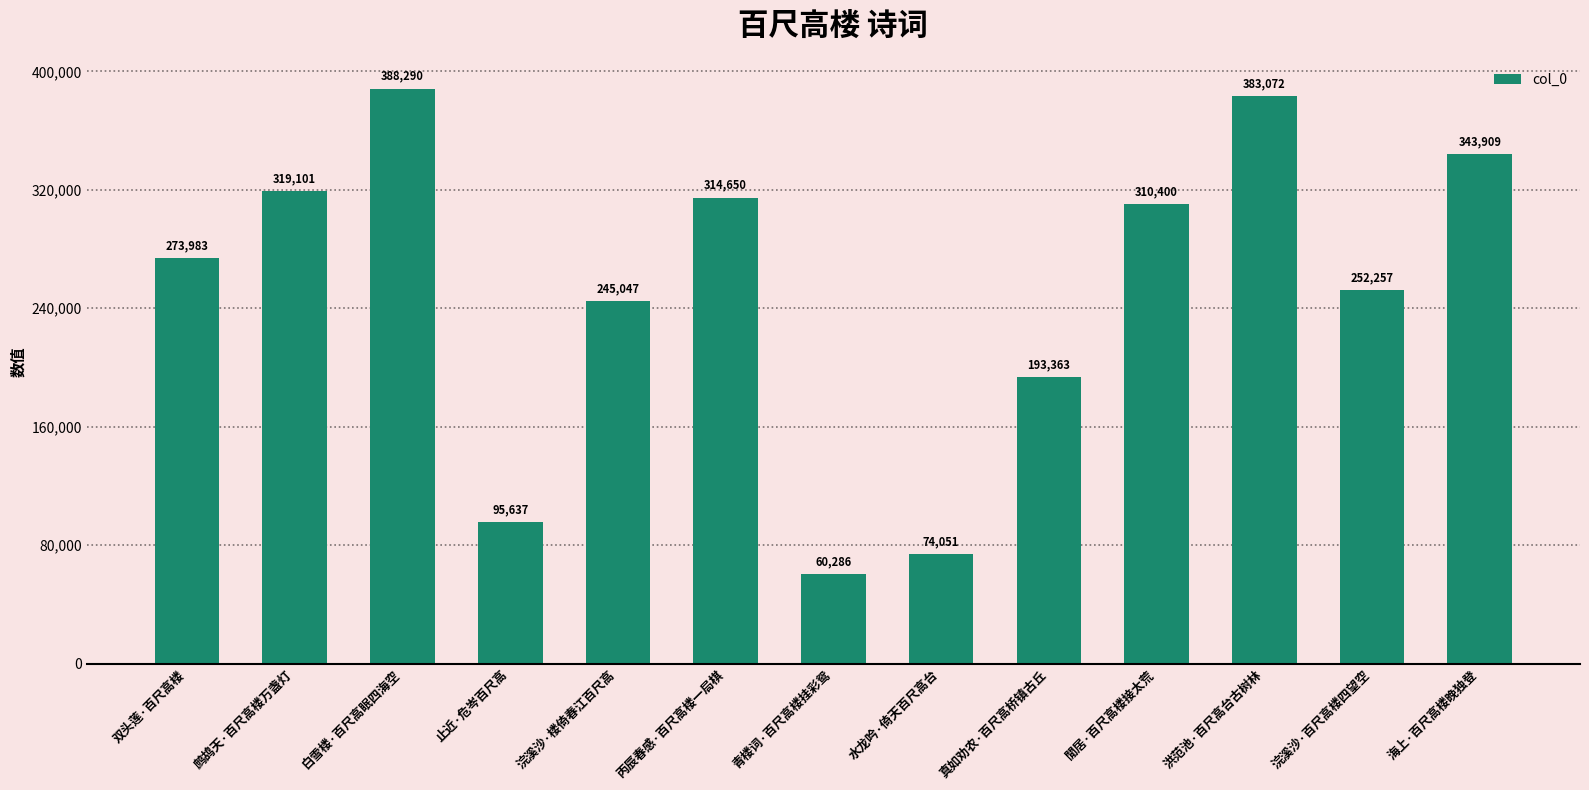

Reading left to right, transcribe all the data shown in this chart.

273983	319101	388290	95637	245047	314650	60286	74051	193363	310400	383072	252257	343909